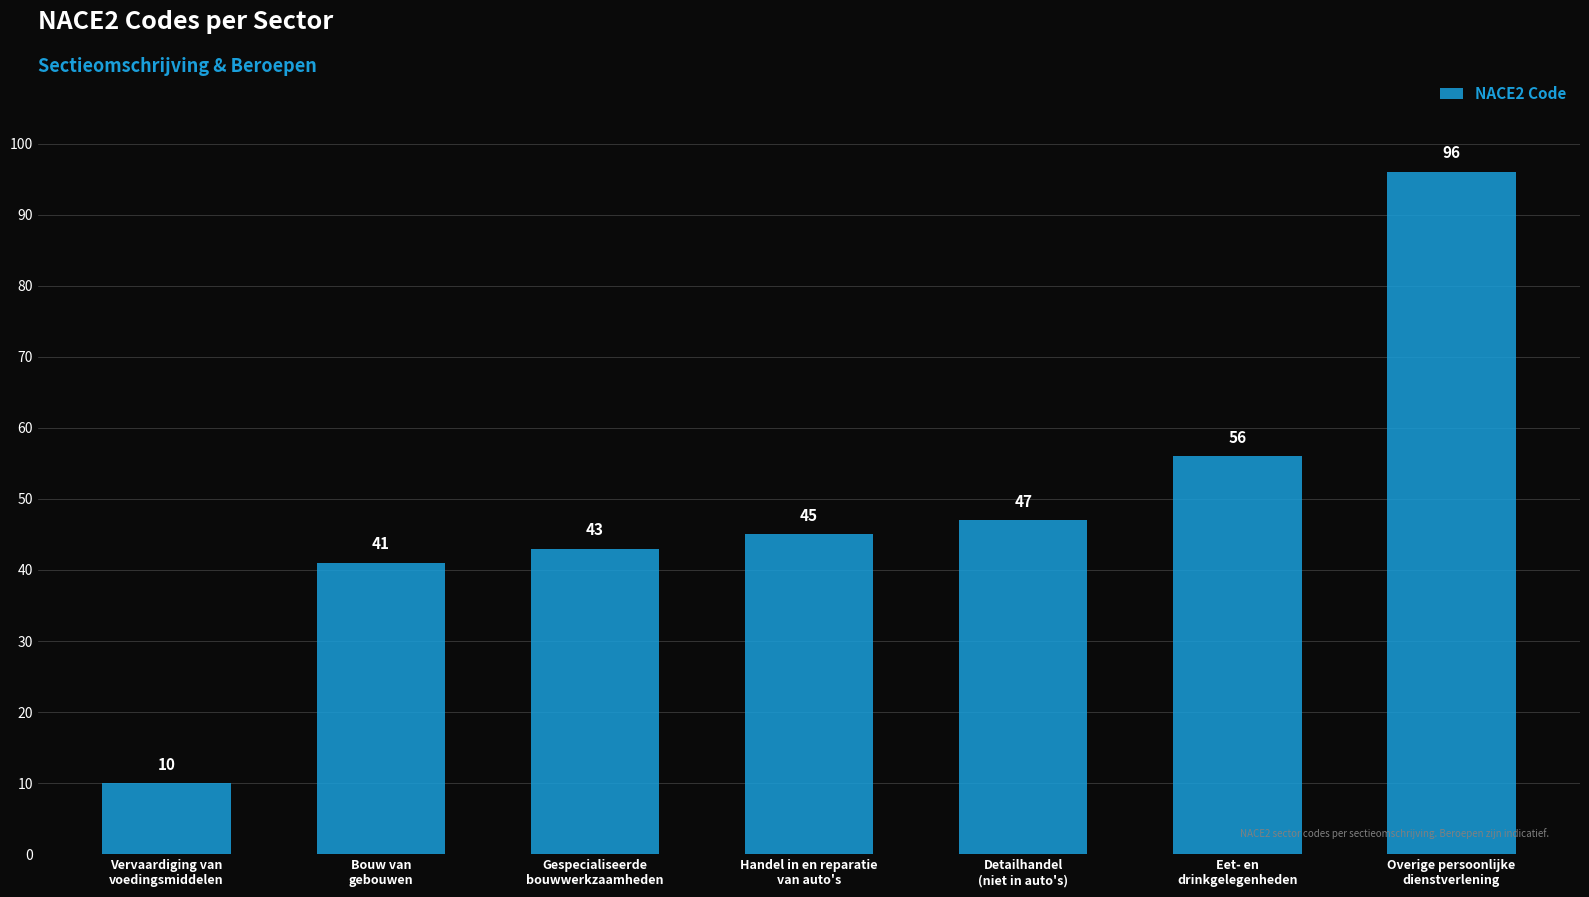

How many data points does each series have?

7